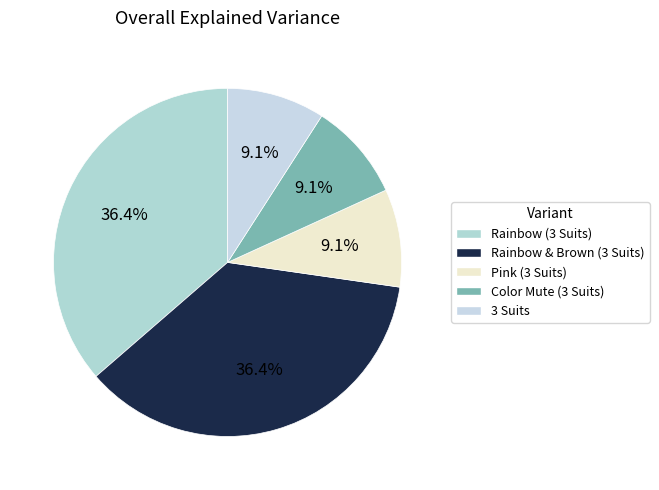

How many slices are in this pie chart?

5